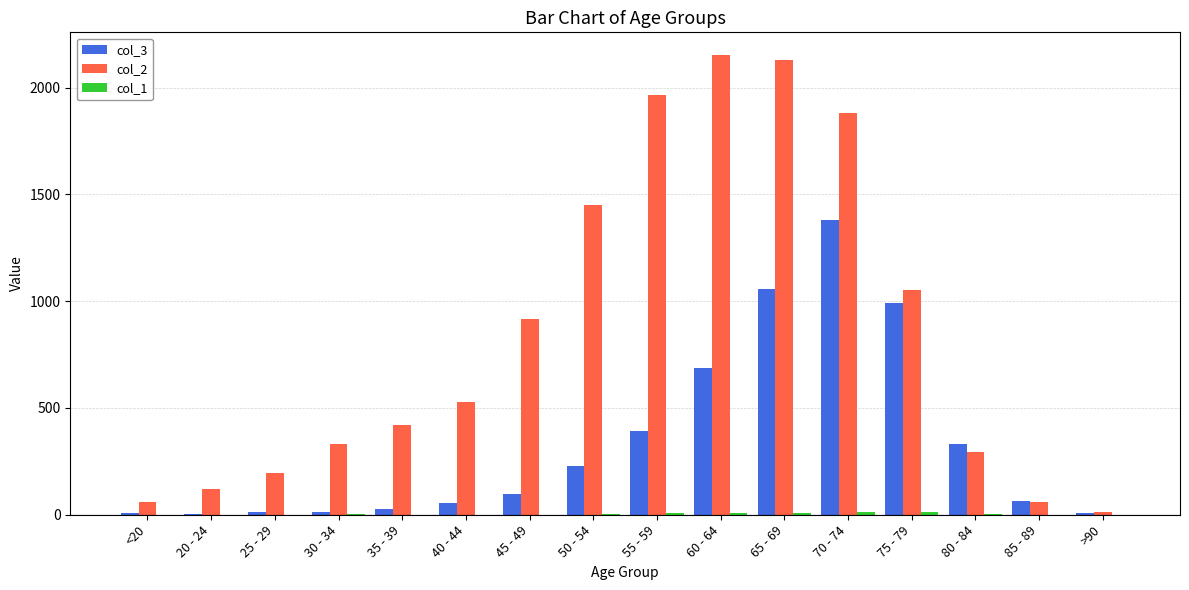

True or false: col_2 has a value of 1315 at 65 - 69.

False